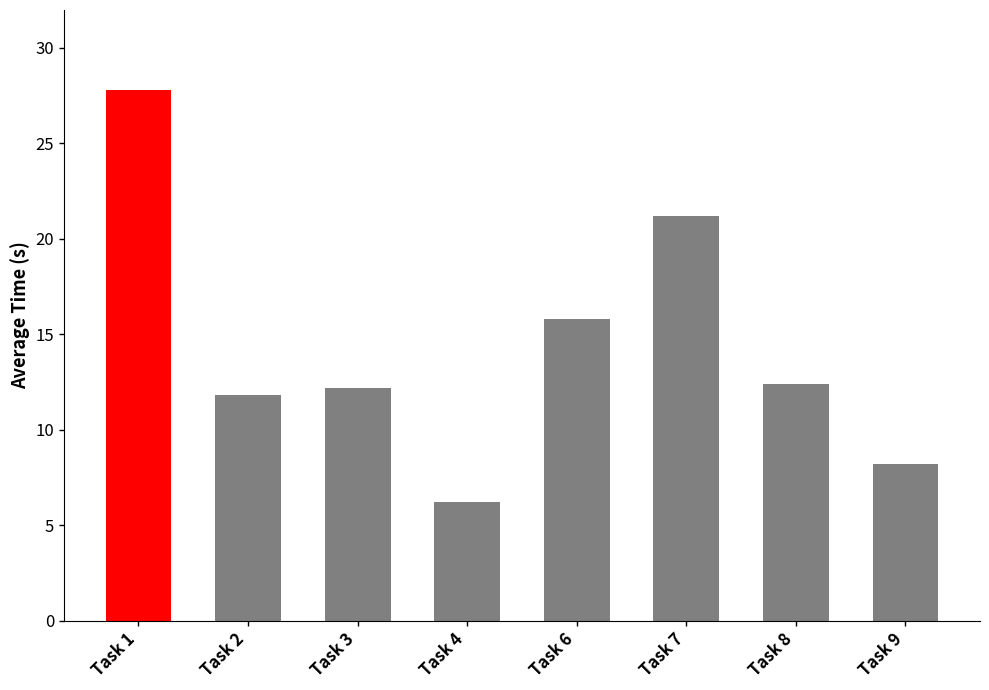

Are the bars grouped side by side (vs. stacked)?

No